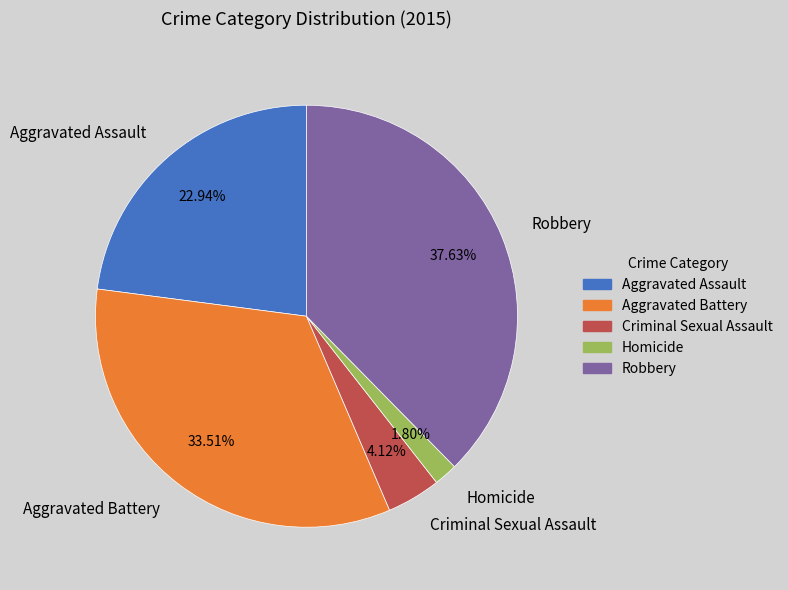

Which category has the smallest portion of the pie?

Homicide